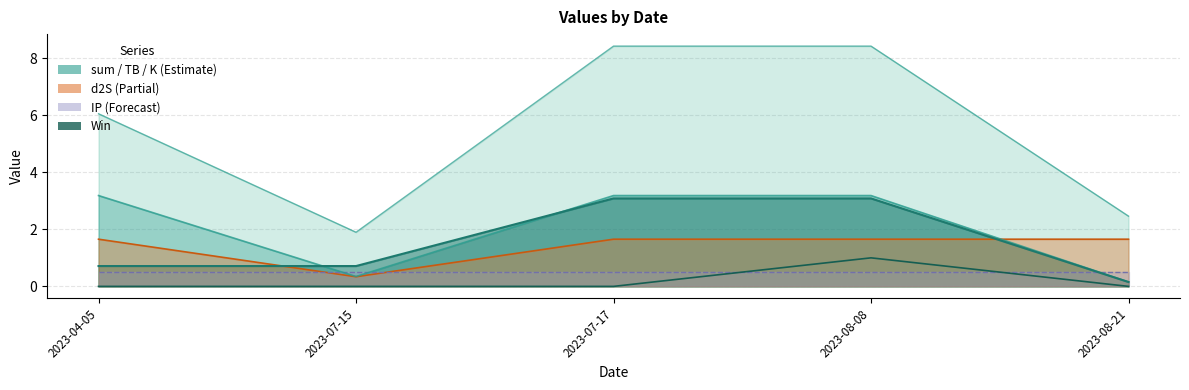

The value at 2023-08-08 is 2. True or false?

False